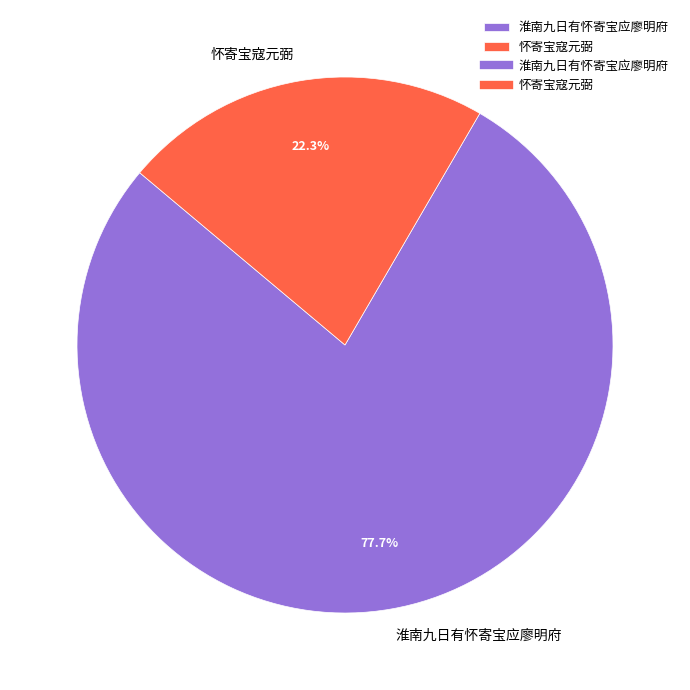

To the nearest percent, what is the difference between the largest and smallest slice percentages?

55%